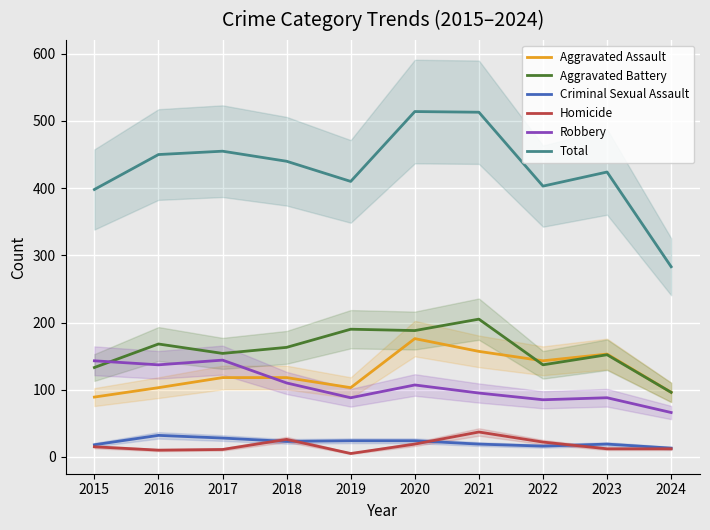

What is the average value of the Homicide series?

17